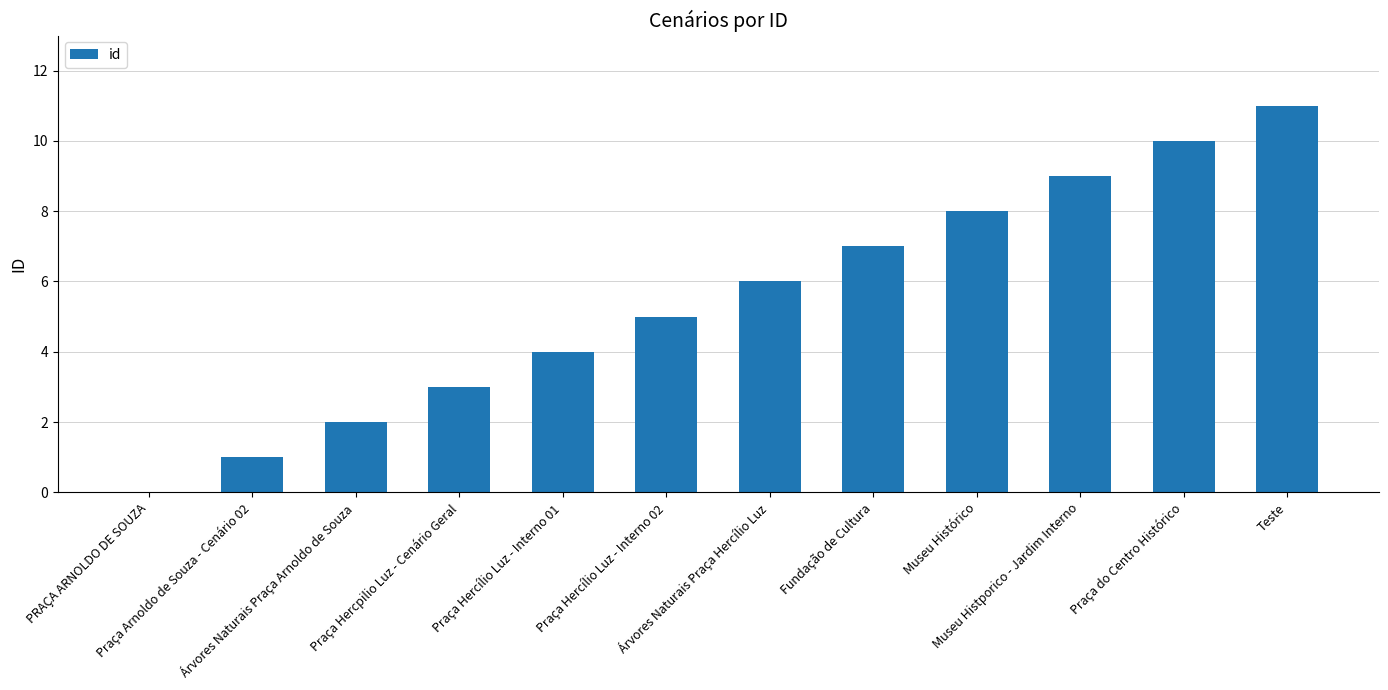

What is the difference between the values at Praça Hercílio Luz - Interno 01 and Fundação de Cultura?

3